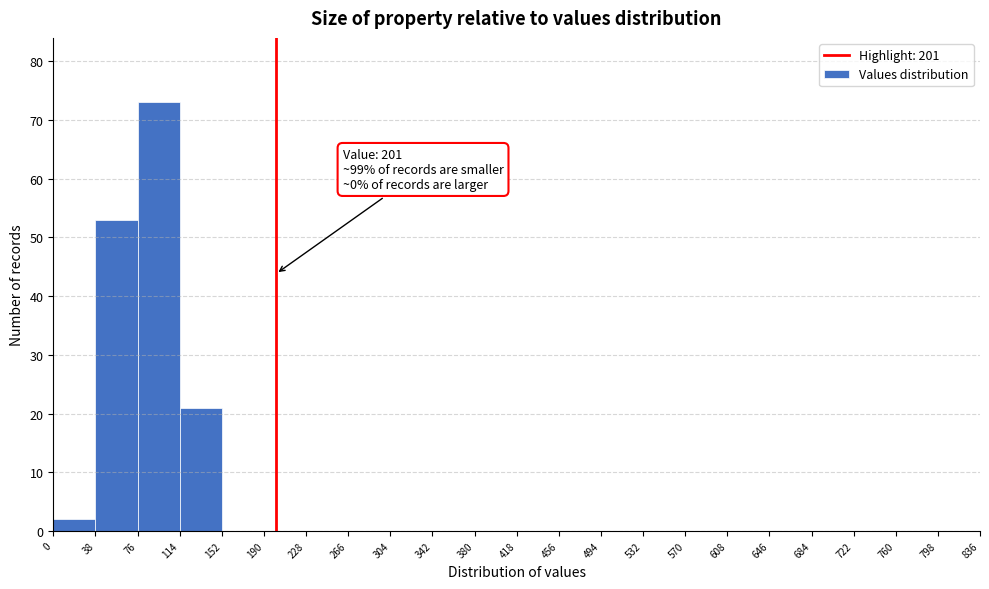

Over which range of the x-axis is the bar tallest?

76 to 114